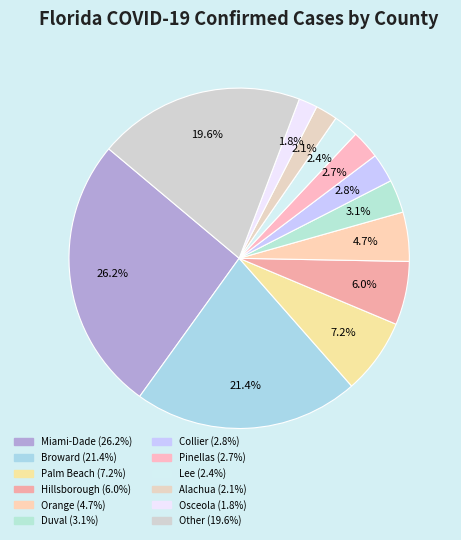

Is Broward the majority of the pie?

No